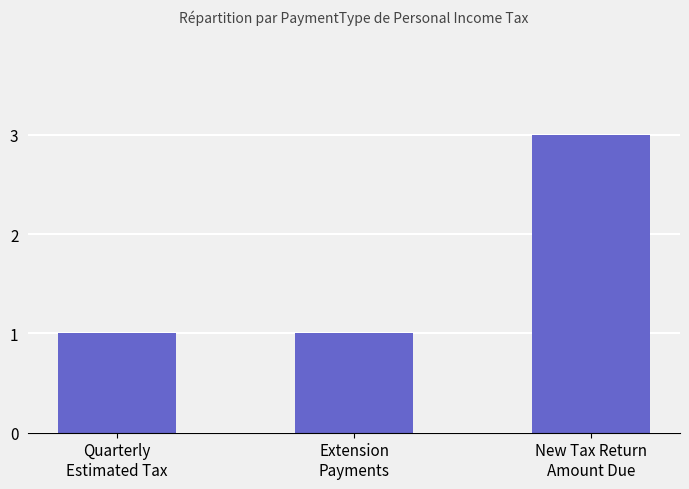

Reading right to left, list all the values displayed in this chart.

New Tax Return
Amount Due=3	Extension
Payments=1	Quarterly
Estimated Tax=1